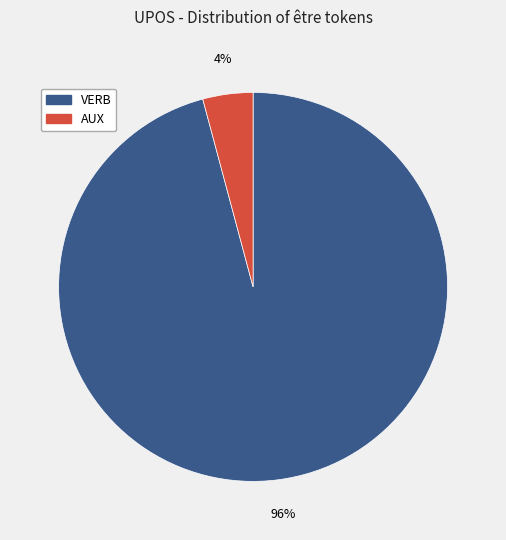

Rank the categories by value from highest to lowest.

VERB, AUX